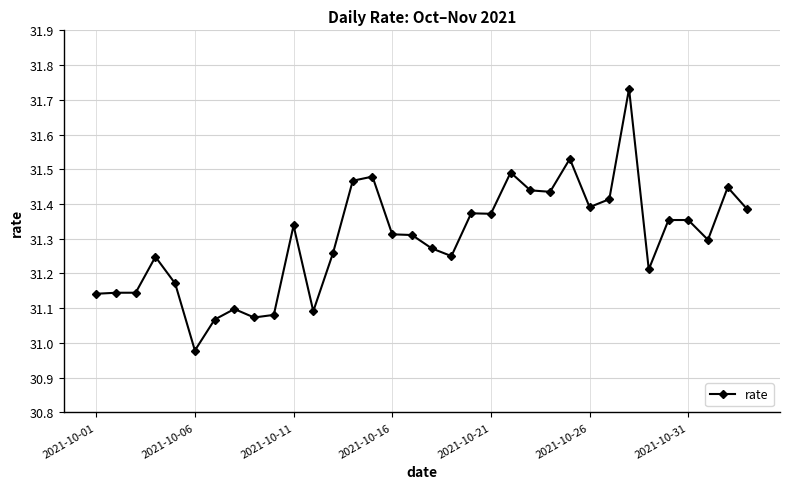

Is this an area chart (filled region under the line)?

No